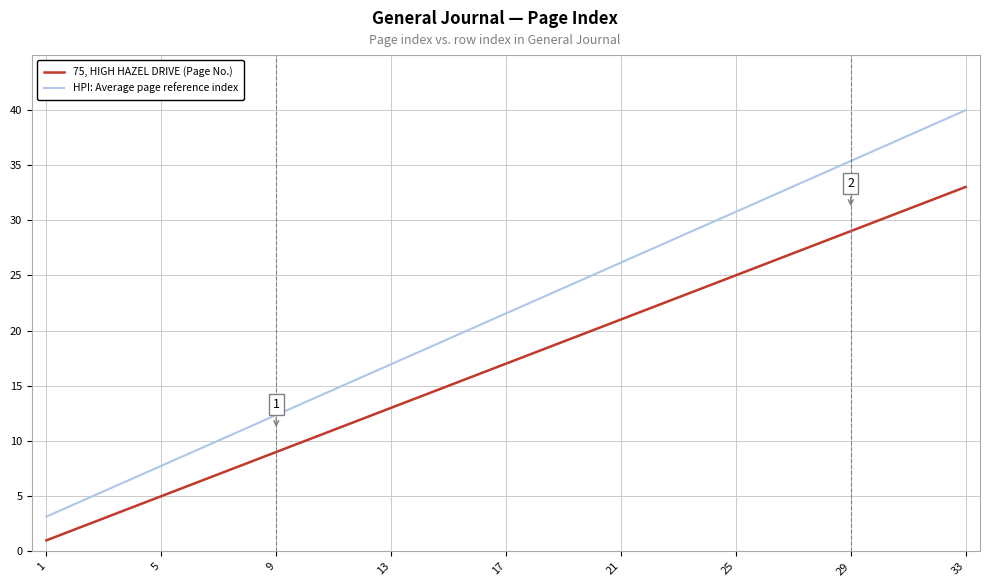

What is the minimum value for 75, HIGH HAZEL DRIVE (Page No.)?

1.0